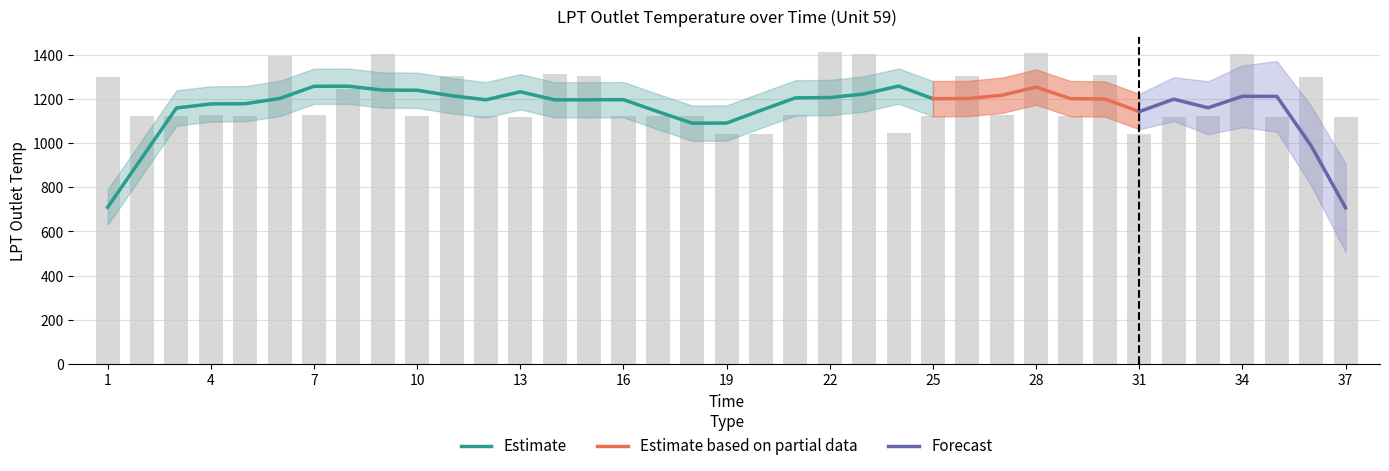

What is the smallest value displayed?

1040.5